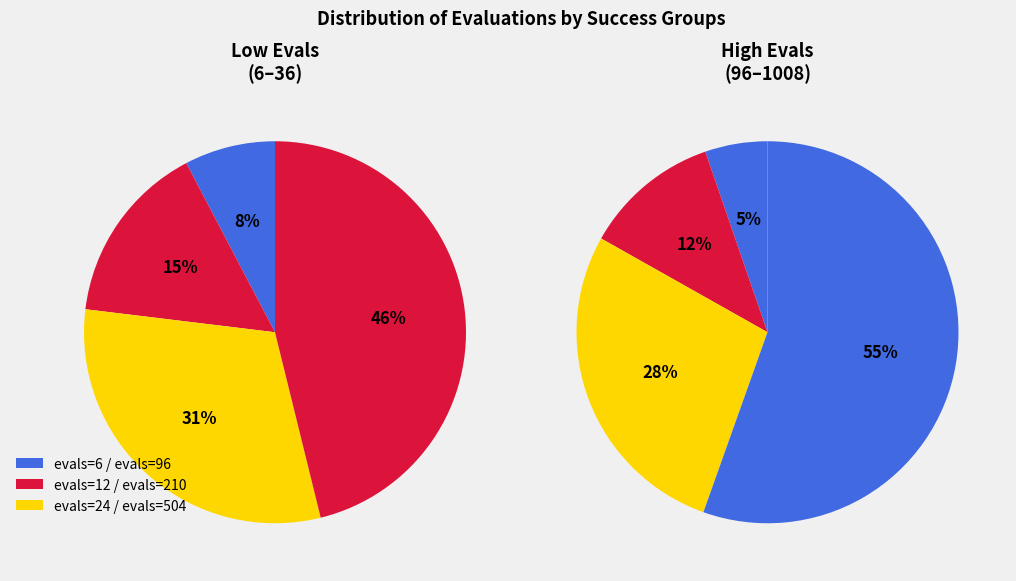

Does 96 represent more than half of the total?

No